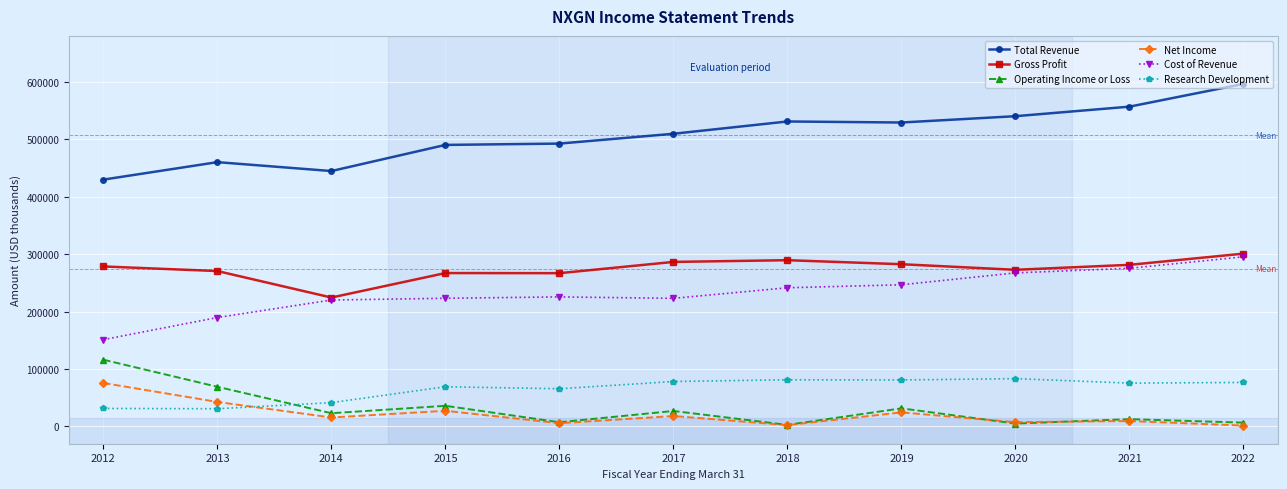

Between 2016 and 2020, which series saw the biggest shift?

Total Revenue